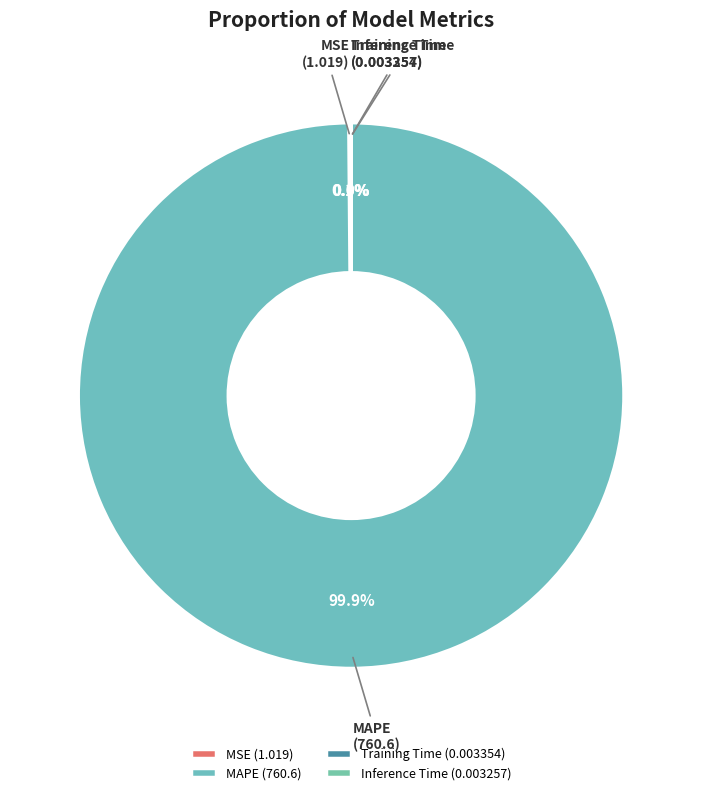

Which category has the biggest portion of the pie?

MAPE